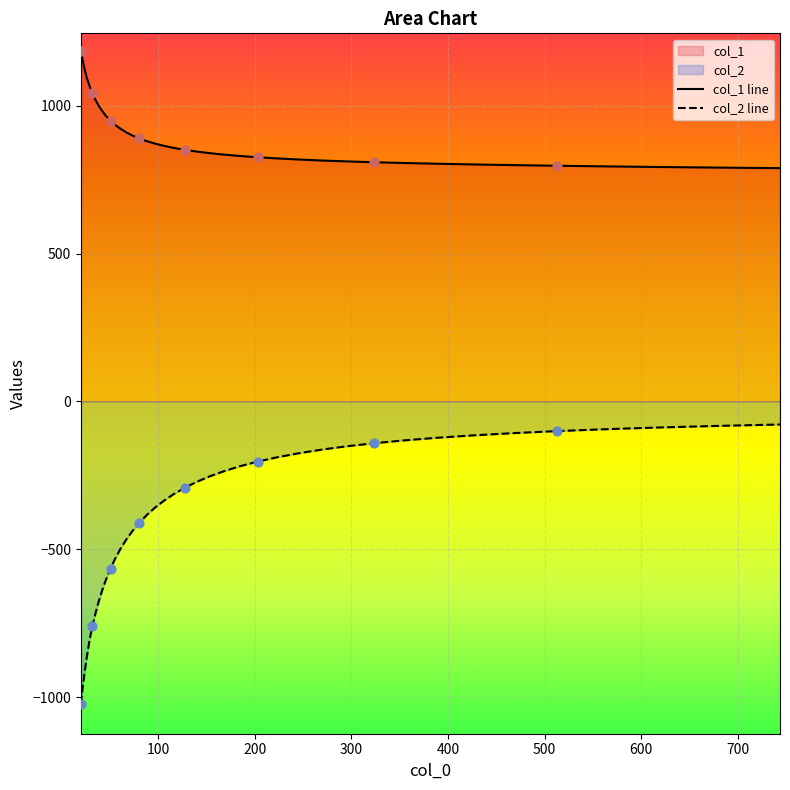

Which series has the largest total across all categories?

col_1 line